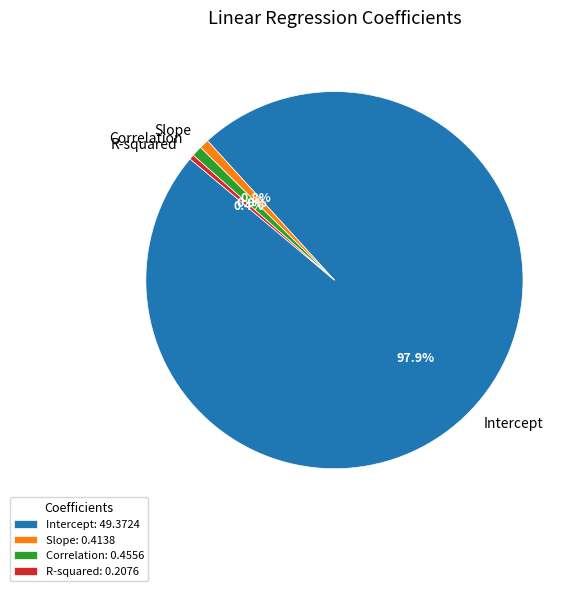

To the nearest percent, what is the average slice percentage?

25%